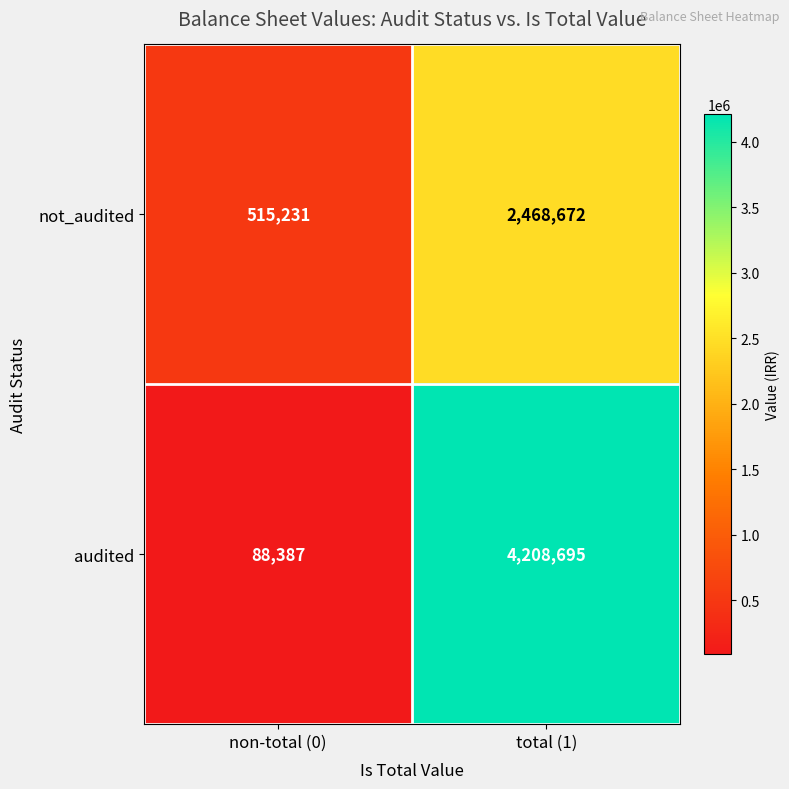

Which series has the widest spread of values?

audited